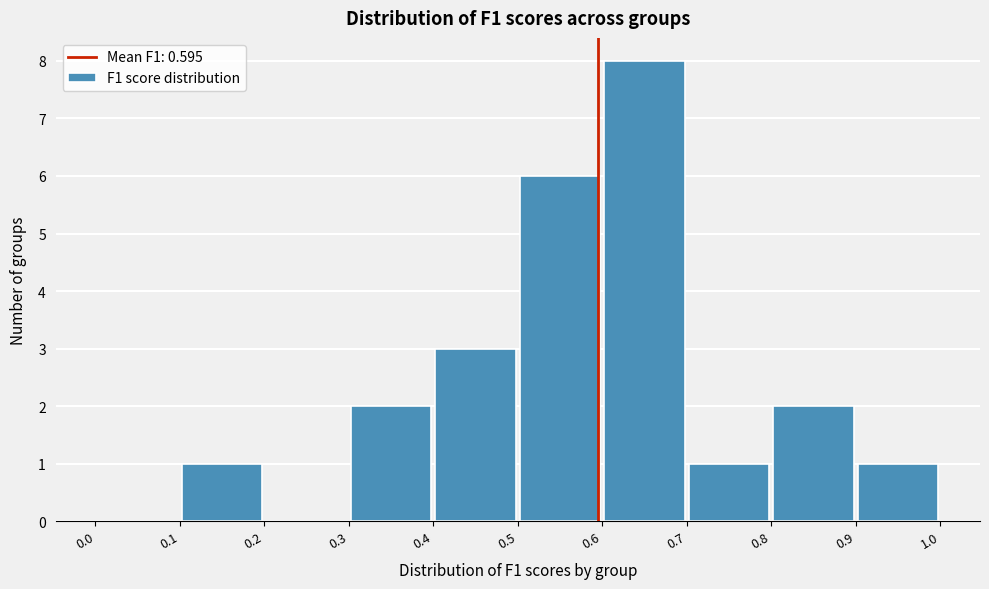

Which range on the x-axis has the tallest bar?

0.6 to 0.7